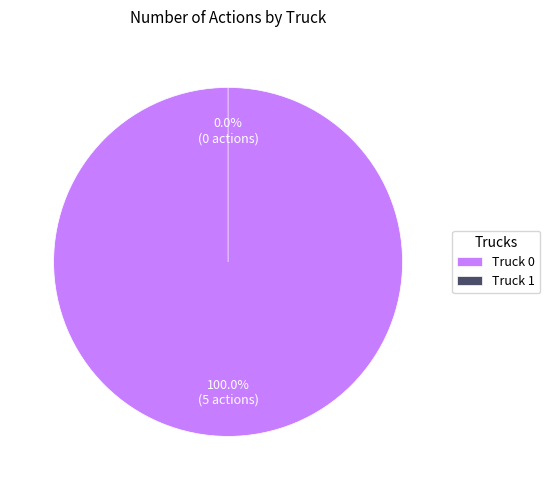

Is it true that Truck 0 is 100% of the pie?

True